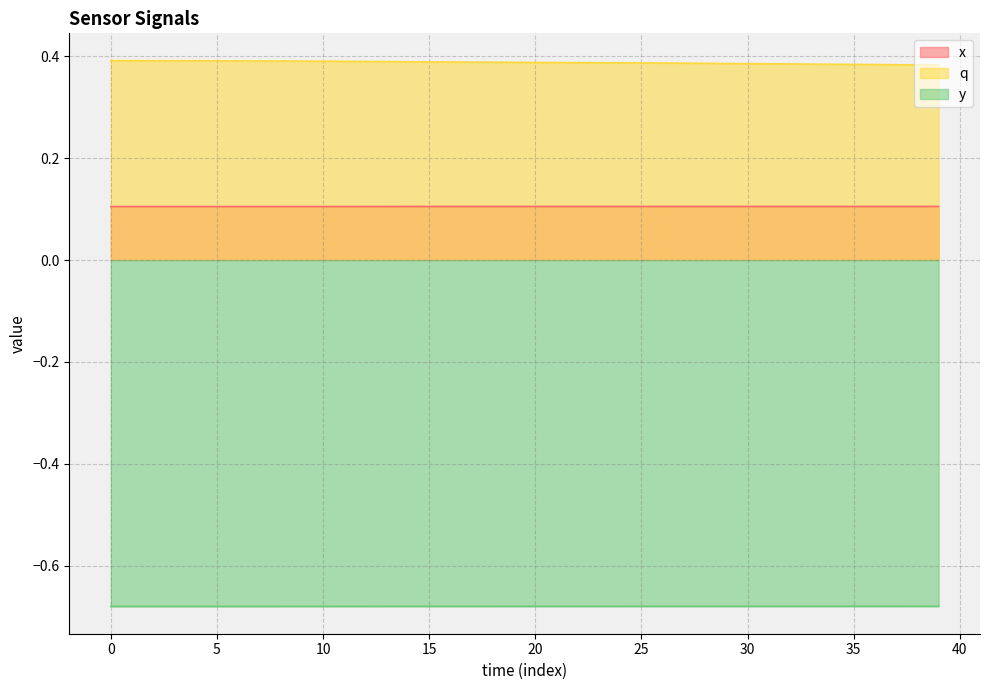

List the series in order of their peak value, highest first.

q, x, y